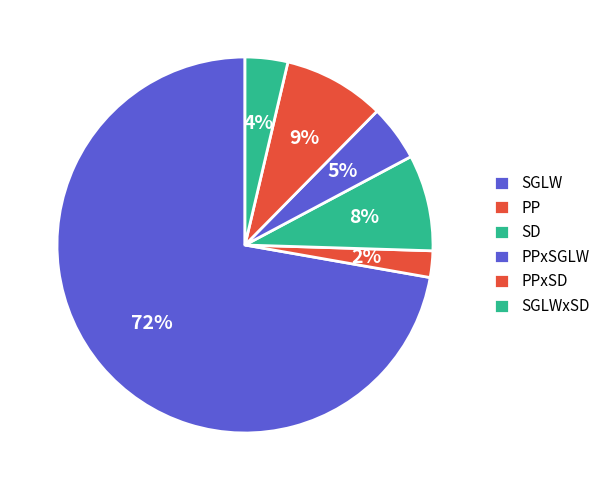

Count the number of slices in the pie.

6